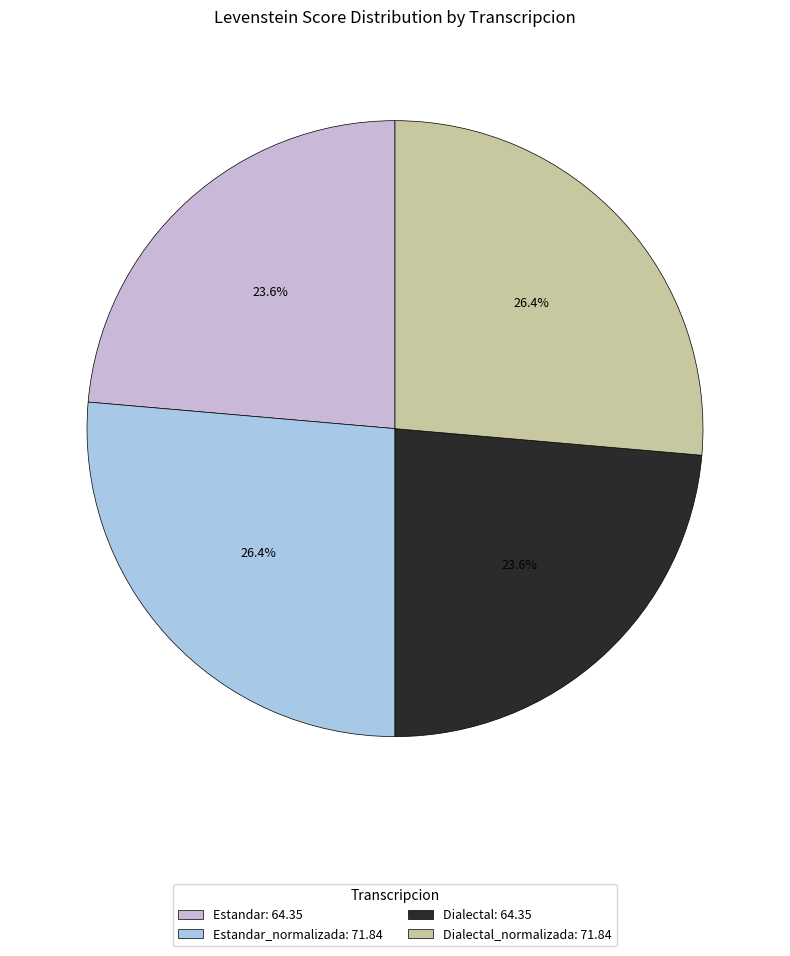

What is the ratio of the value at Dialectal_normalizada: 71.84 to the value at Dialectal: 64.35?

1.1